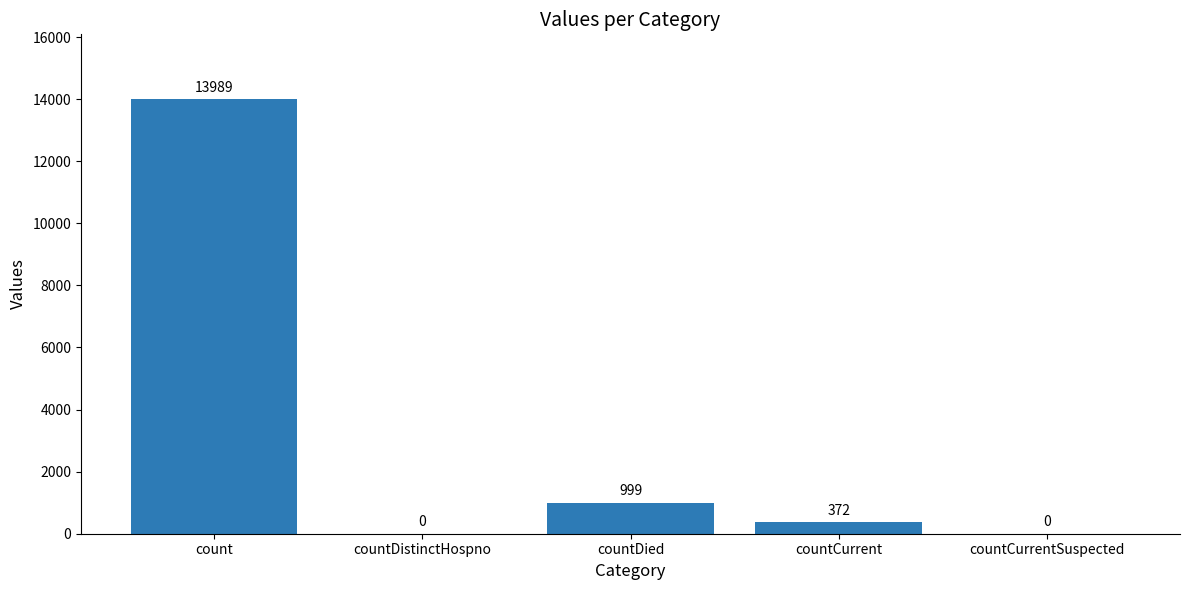

Reading left to right, extract all data points from this chart.

count=13989	countDistinctHospno=0	countDied=999	countCurrent=372	countCurrentSuspected=0